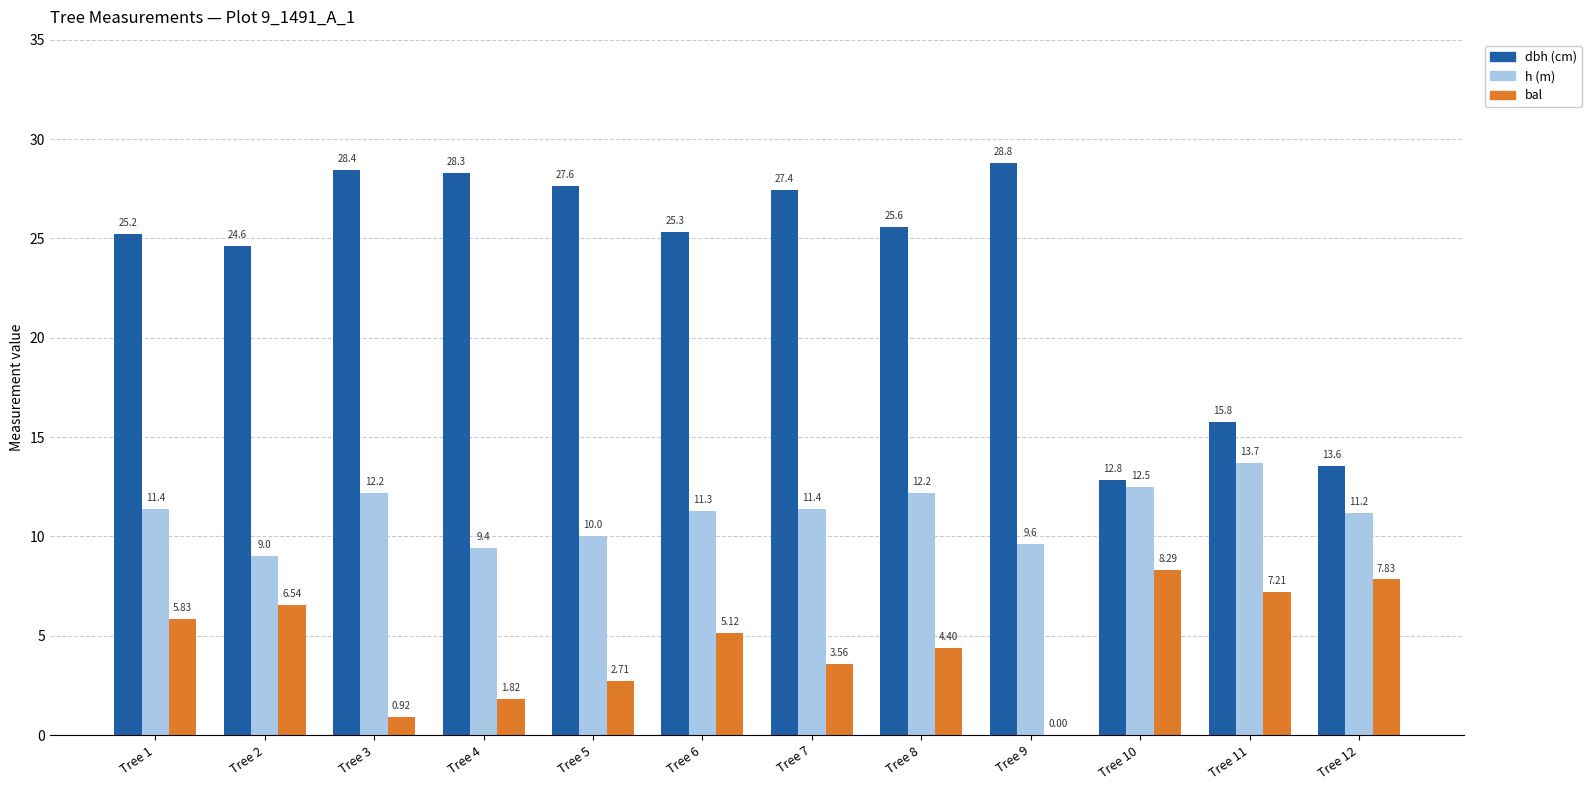

What is the total value across all series at Tree 10?

33.6